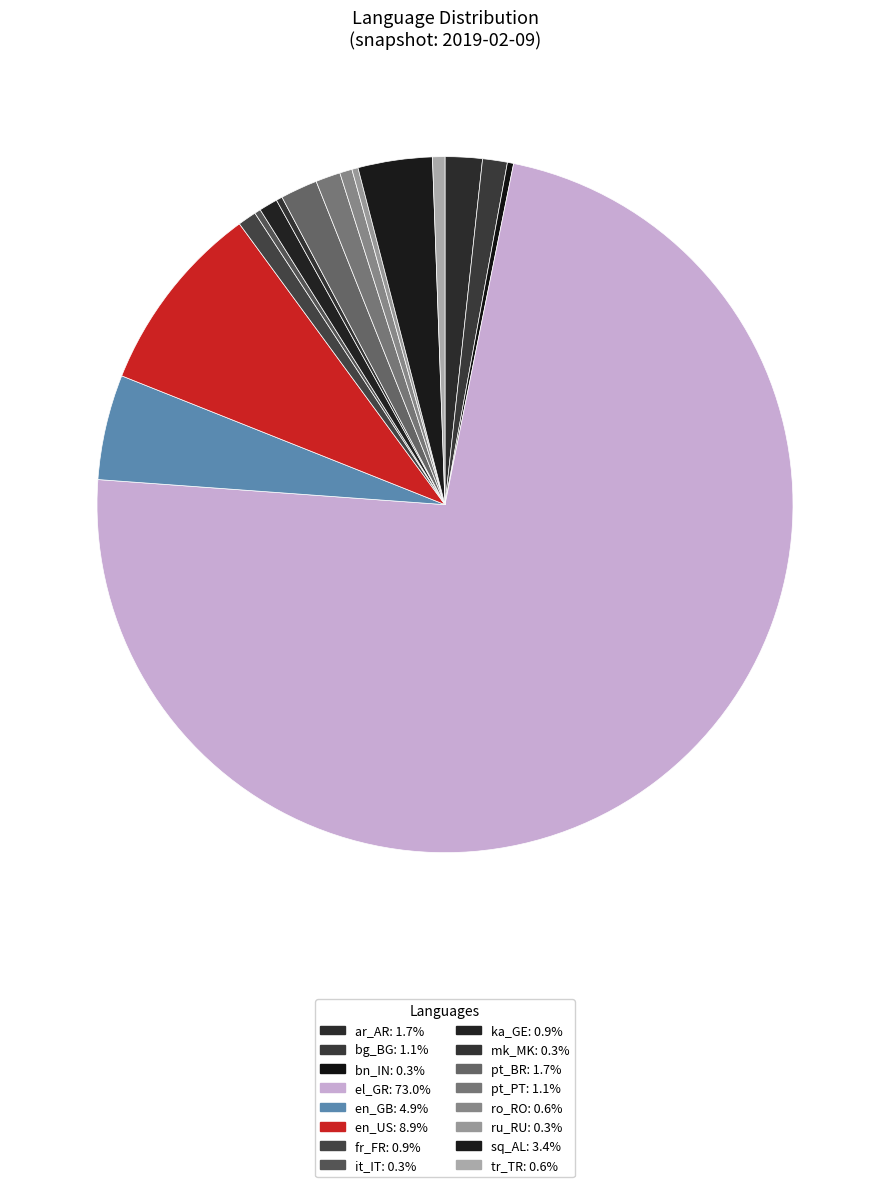

How many segments does this pie chart have?

16